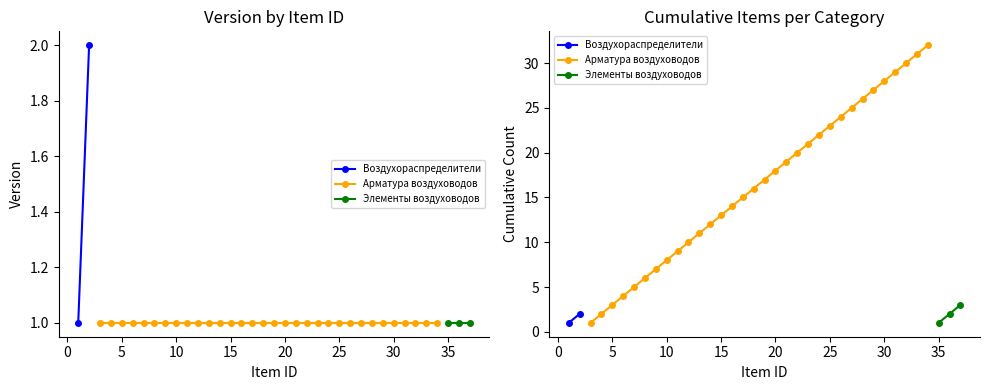

True or false: Арматура воздуховодов and Элементы воздуховодов intersect in this chart.

False